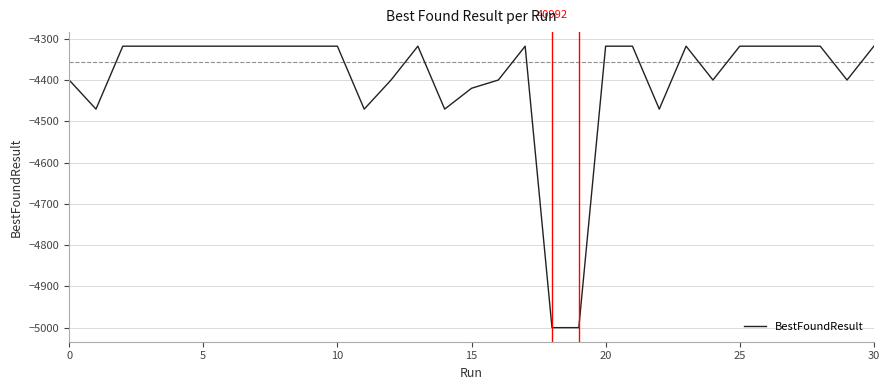

What is the minimum value shown in the chart?

-5000.0